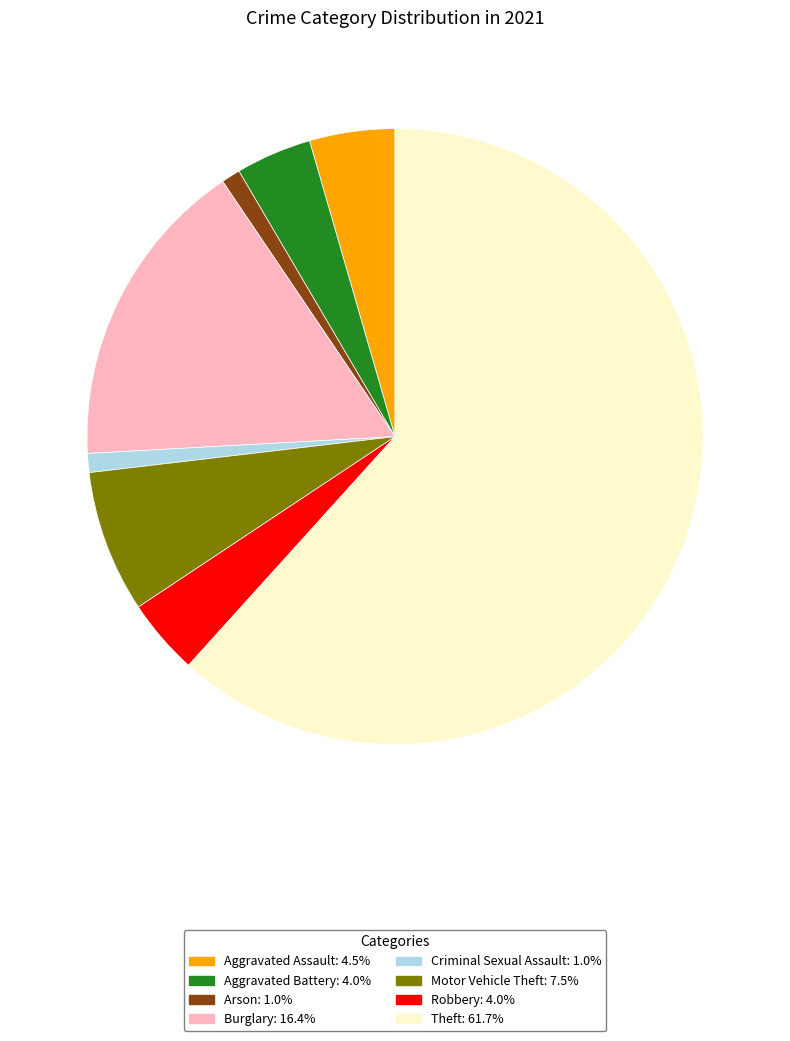

Which category has the biggest portion of the pie?

Theft